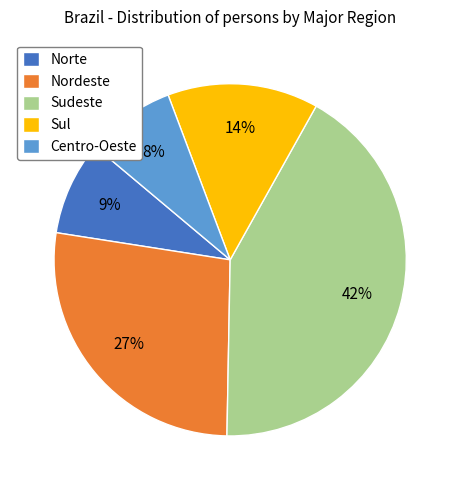

Combined, do Norte and Centro-Oeste account for over 50%?

No